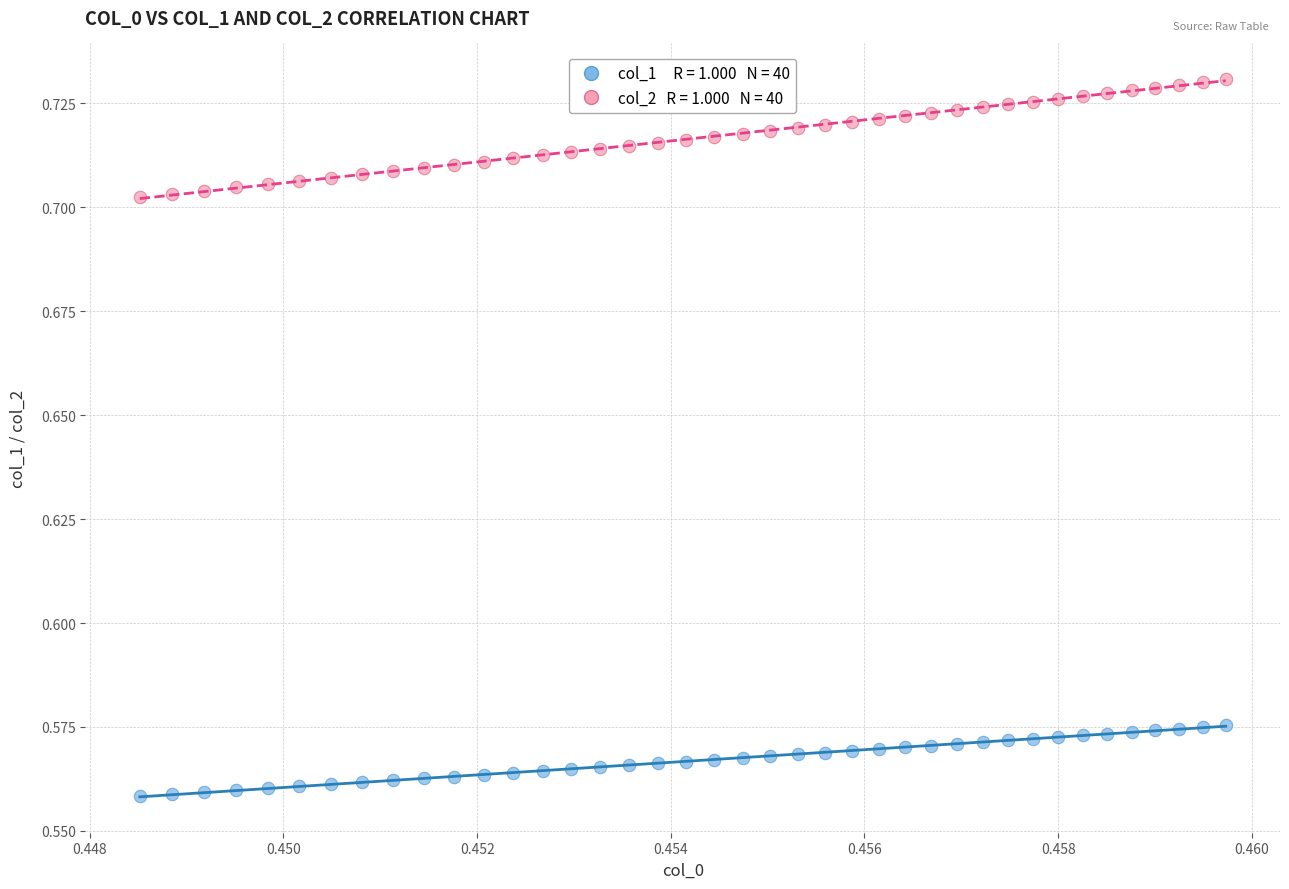

How many data points are displayed?

80